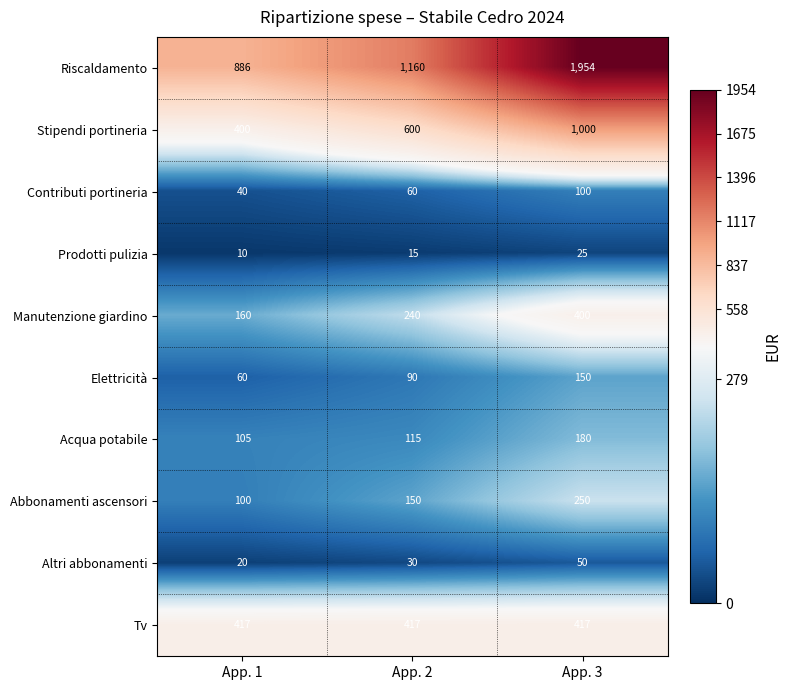

What is the average value of the Altri abbonamenti series?

33